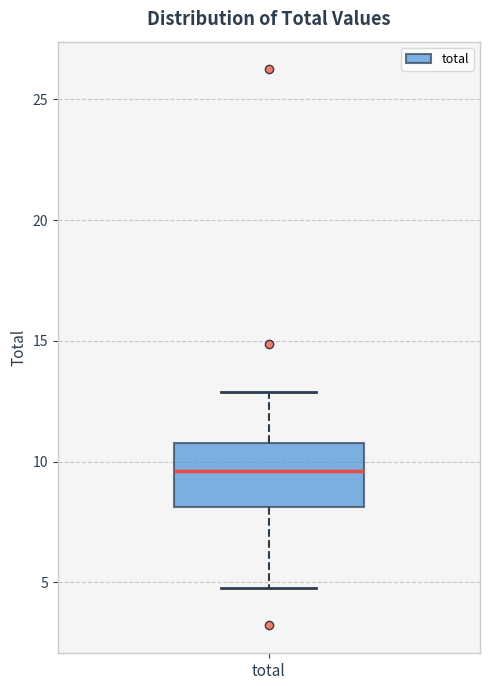

Where is the upper edge of the box for total on the y-axis? The values are not printed on the chart, so give them approximately, as read against the axis.

11.0